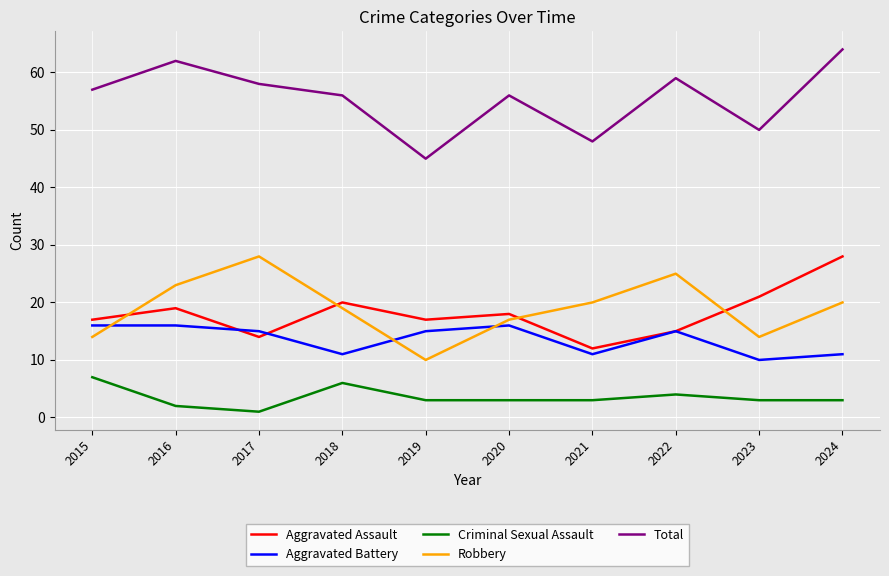

What is the difference between the maximum and second lowest values in the Aggravated Assault series?

14